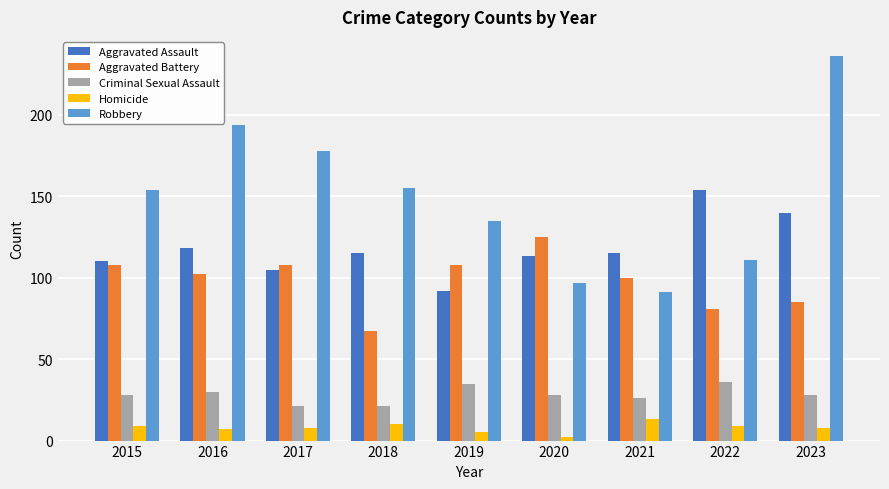

Reading left to right, what are all the values shown in this chart?

Aggravated Assault: 2015=110	2016=118	2017=105	2018=115	2019=92	2020=113	2021=115	2022=154	2023=140
Aggravated Battery: 2015=108	2016=102	2017=108	2018=67	2019=108	2020=125	2021=100	2022=81	2023=85
Criminal Sexual Assault: 2015=28	2016=30	2017=21	2018=21	2019=35	2020=28	2021=26	2022=36	2023=28
Homicide: 2015=9	2016=7	2017=8	2018=10	2019=5	2020=2	2021=13	2022=9	2023=8
Robbery: 2015=154	2016=194	2017=178	2018=155	2019=135	2020=97	2021=91	2022=111	2023=236